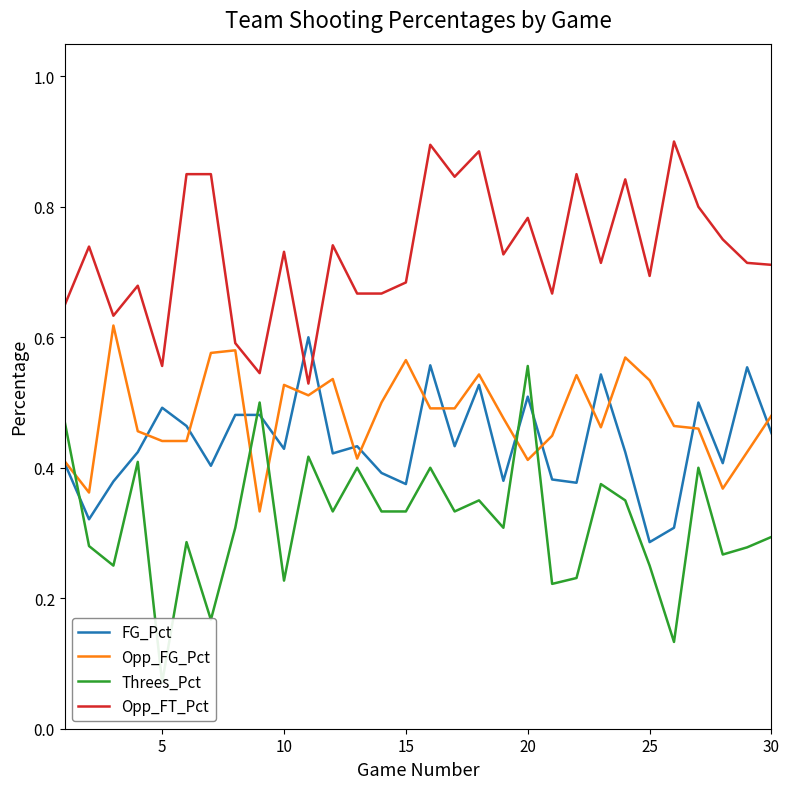

True or false: Threes_Pct and Opp_FT_Pct intersect in this chart.

False